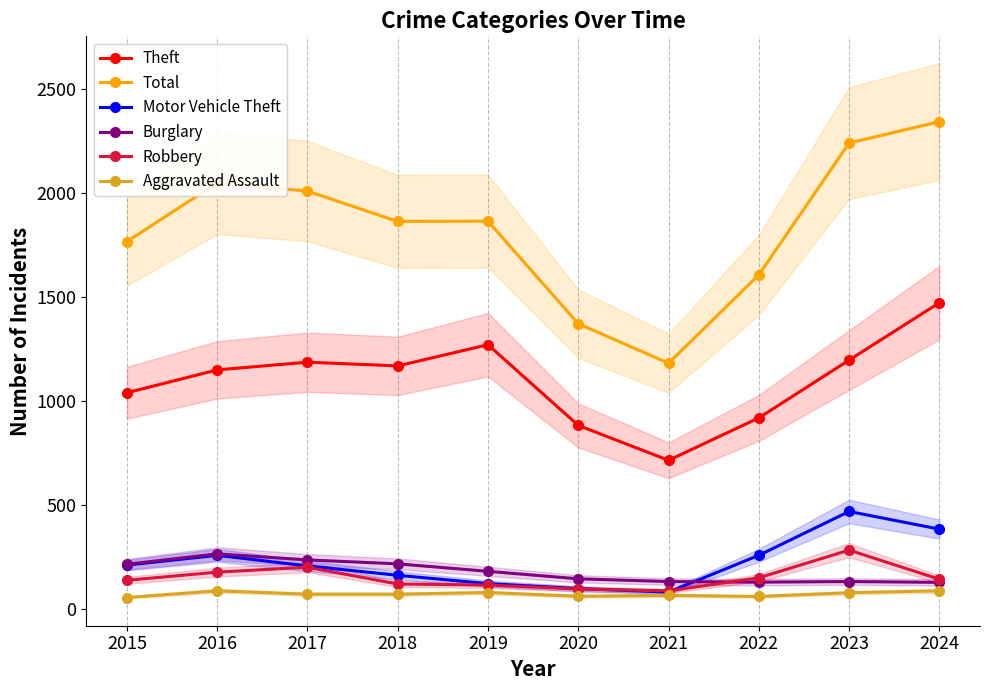

Between 2024 and 2017, which is larger?

2024